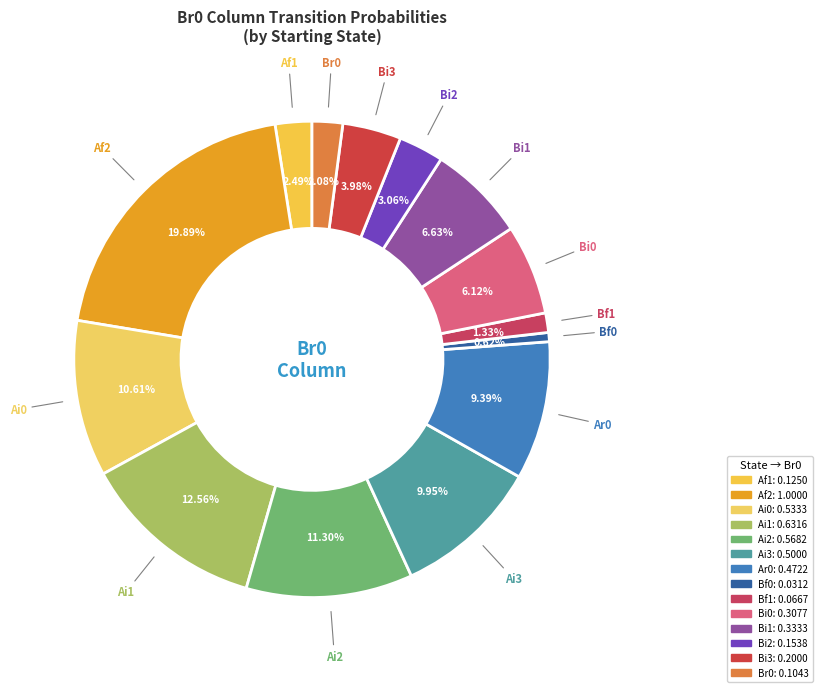

How many slices are in this pie chart?

14